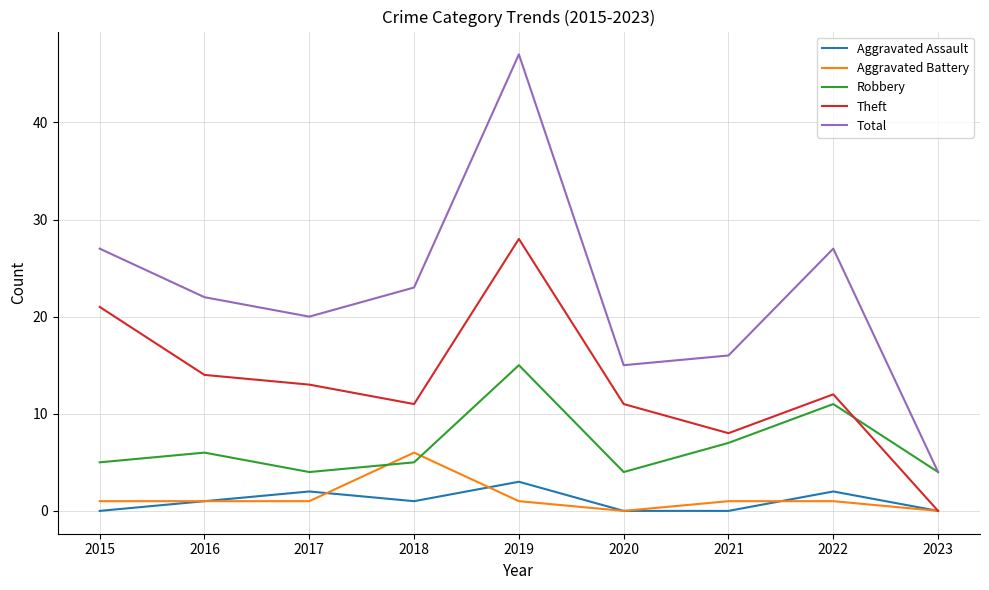

True or false: Total has a value of 1 at 2023.

False